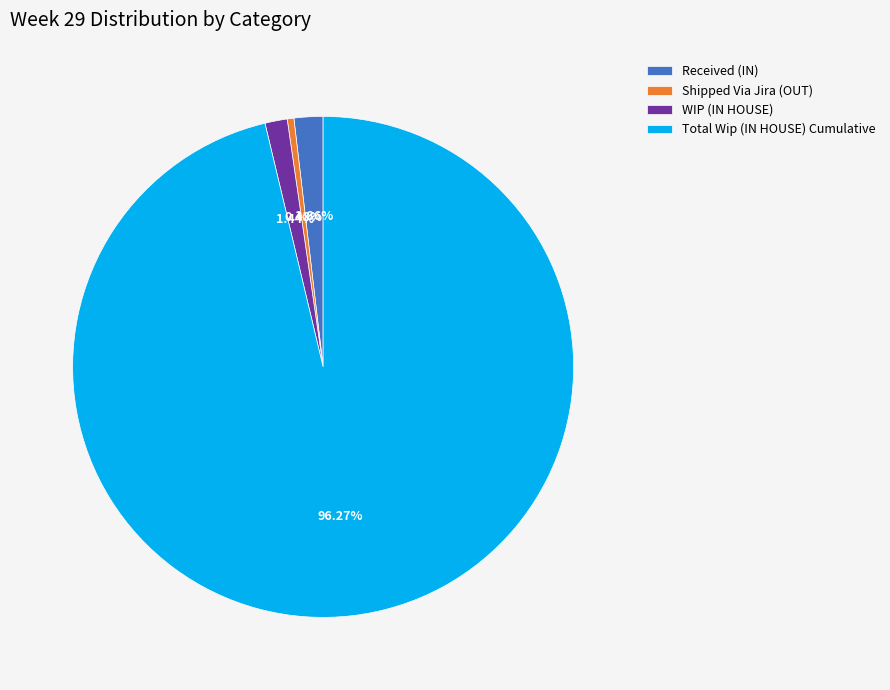

How much of the chart is everything except Received (IN)?

98.1%